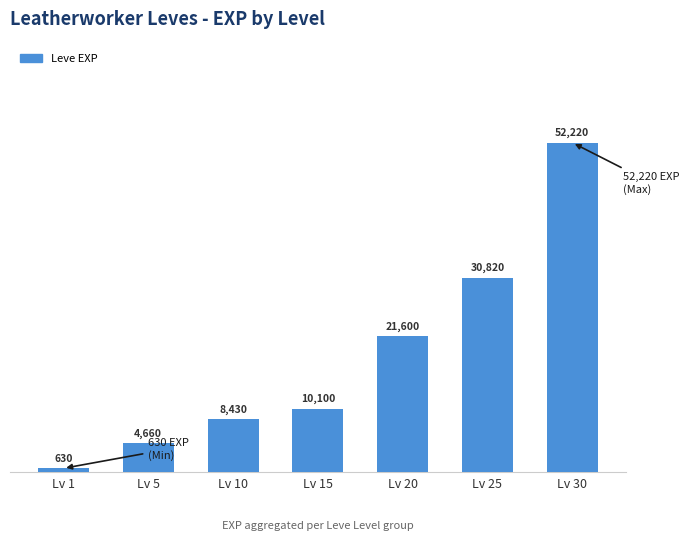

How many distinct data groups are displayed?

1